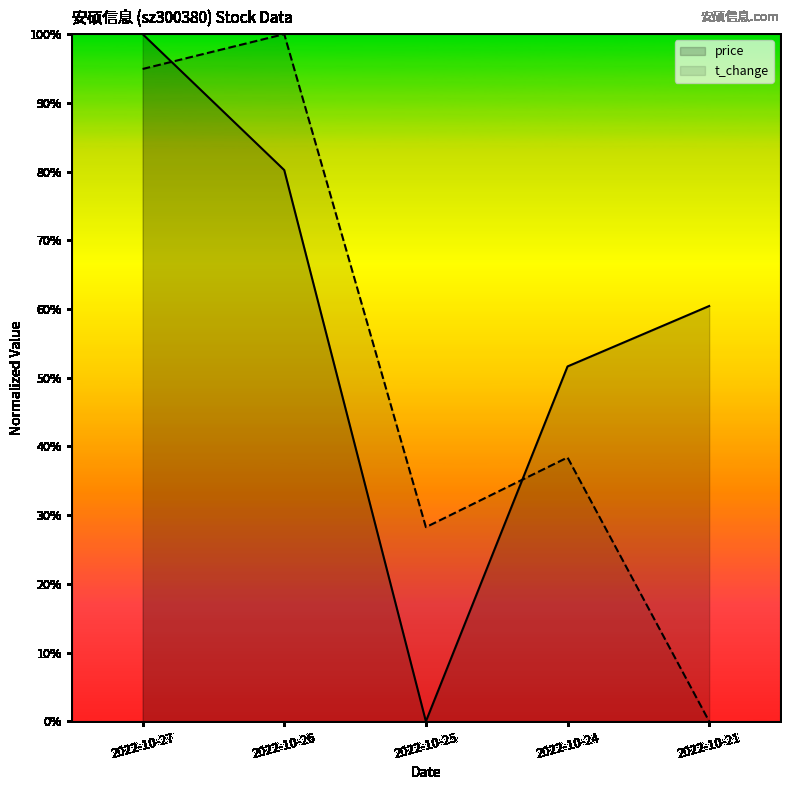

How many interior local valleys does the price series have?

1